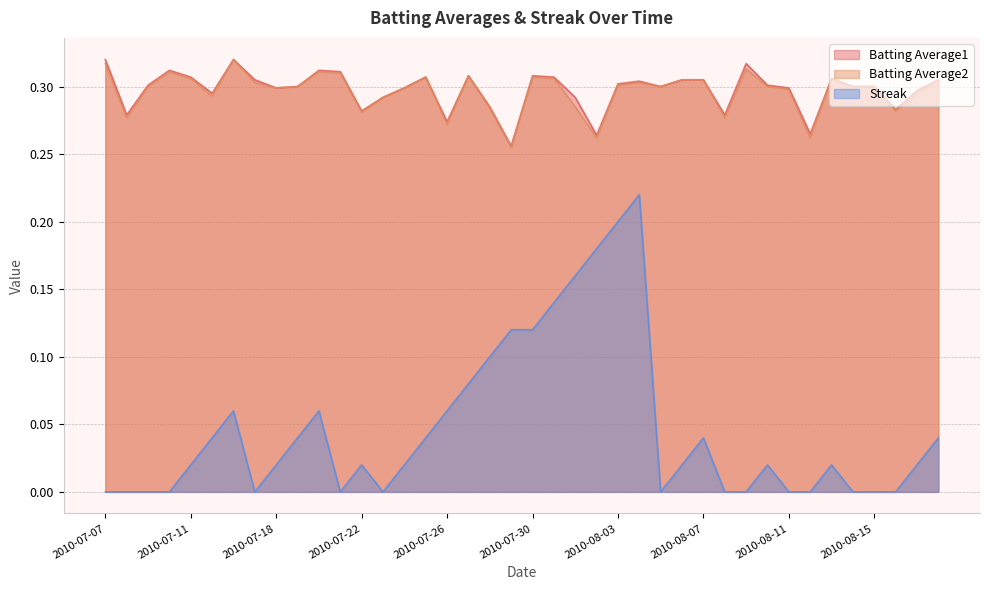

Is it true that Batting Average1 equals 0.4 at 2010-08-09?

False